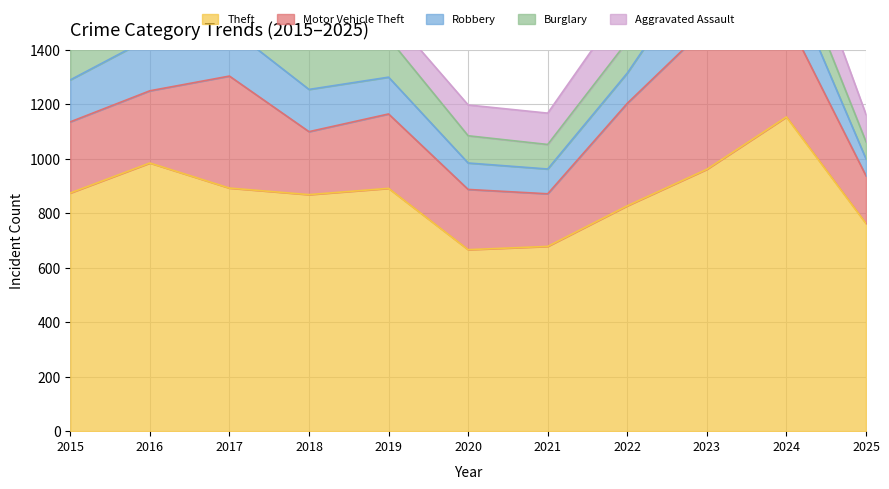

Reading left to right, list all the values displayed in this chart.

Theft: 2015=874	2016=984	2017=892	2018=868	2019=891	2020=666	2021=678	2022=827	2023=961	2024=1153	2025=762
Motor Vehicle Theft: 2015=261	2016=265	2017=411	2018=231	2019=273	2020=221	2021=193	2022=376	2023=523	2024=365	2025=175
Robbery: 2015=154	2016=194	2017=178	2018=155	2019=135	2020=97	2021=91	2022=111	2023=259	2024=165	2025=62
Burglary: 2015=254	2016=333	2017=329	2018=257	2019=143	2020=100	2021=90	2022=116	2023=130	2024=112	2025=63
Aggravated Assault: 2015=110	2016=118	2017=105	2018=115	2019=92	2020=113	2021=115	2022=154	2023=145	2024=166	2025=100